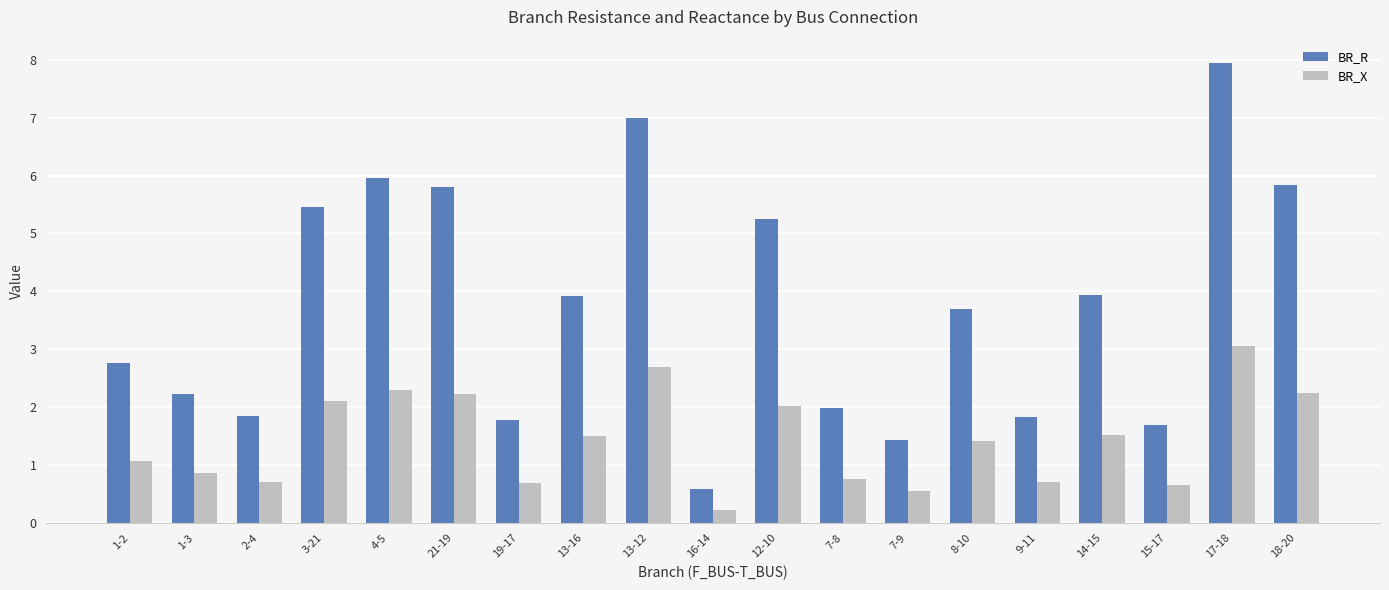

At which label does BR_X reach its minimum?

16-14